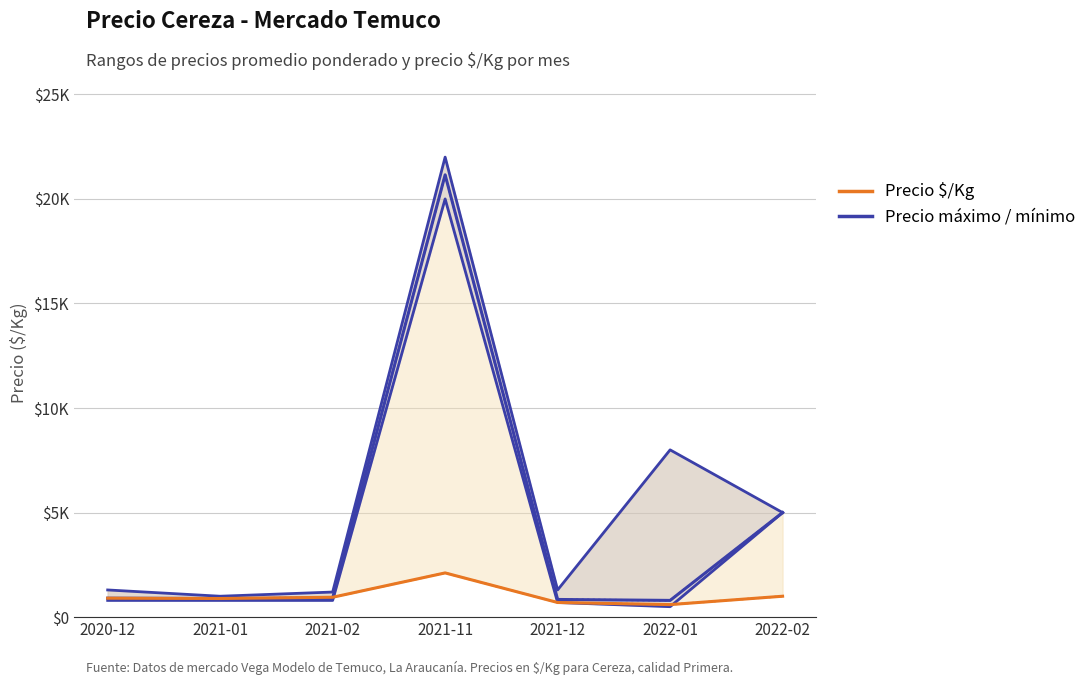

True or false: Precio máximo and Precio $/Kg línea intersect in this chart.

False